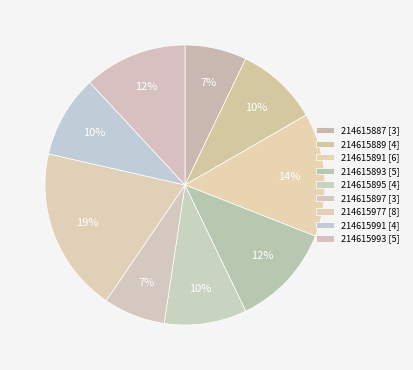

Is it true that 214615991 is 3% of the pie?

False